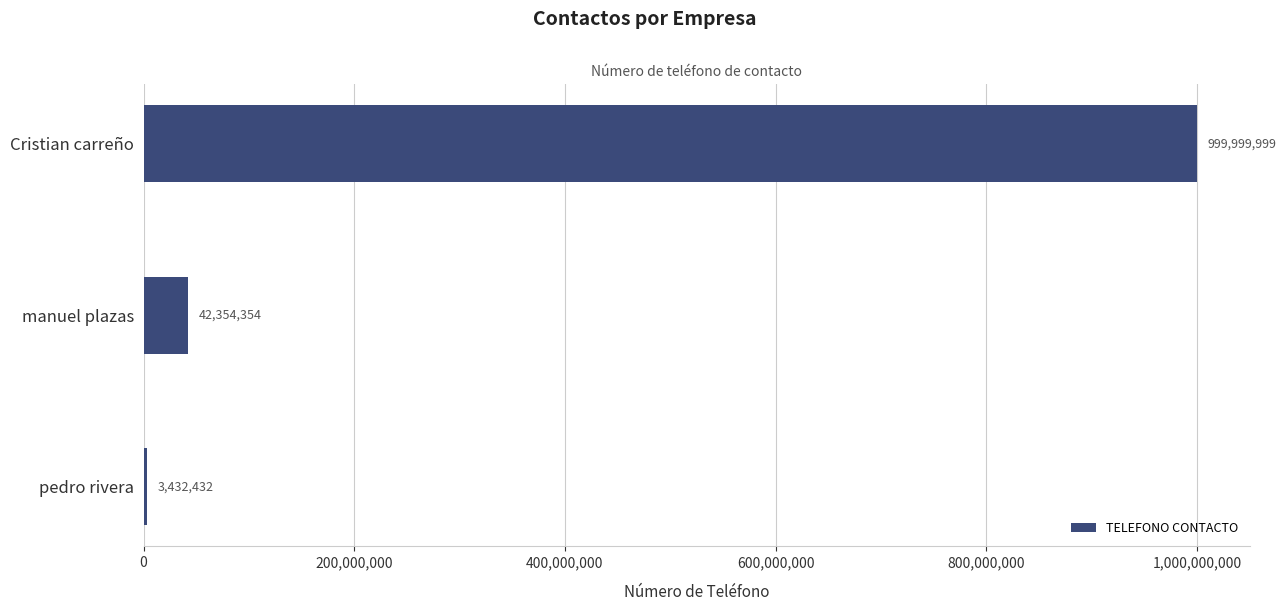

What is the difference between the maximum and second lowest values?

957645645